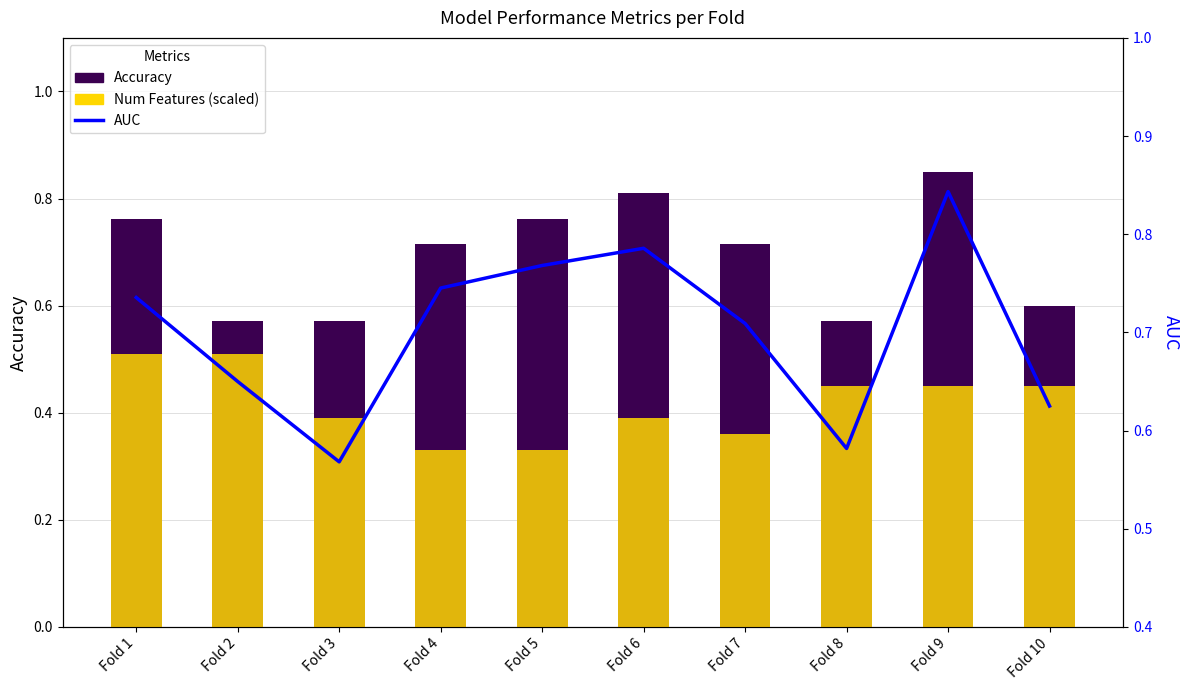

The value of Accuracy at Fold 1 is 0.8. True or false?

True